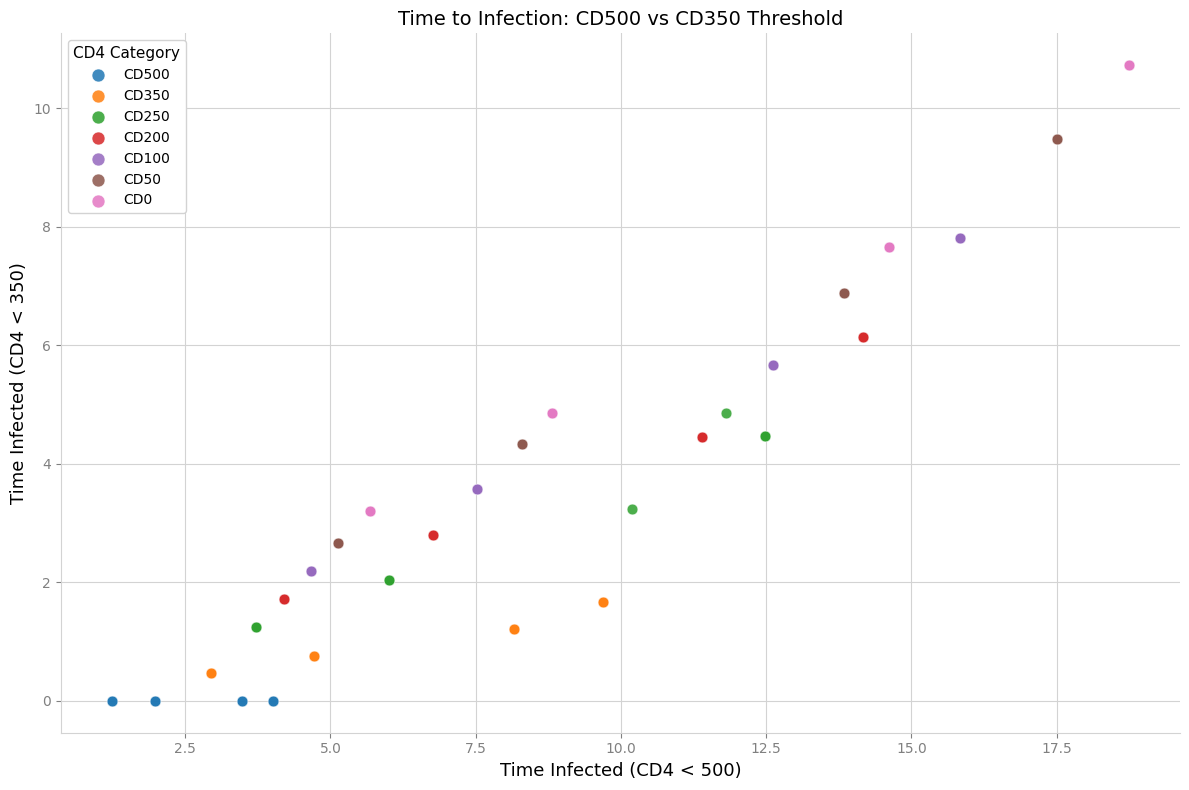

Which series reaches the minimum Y coordinate?

CD500